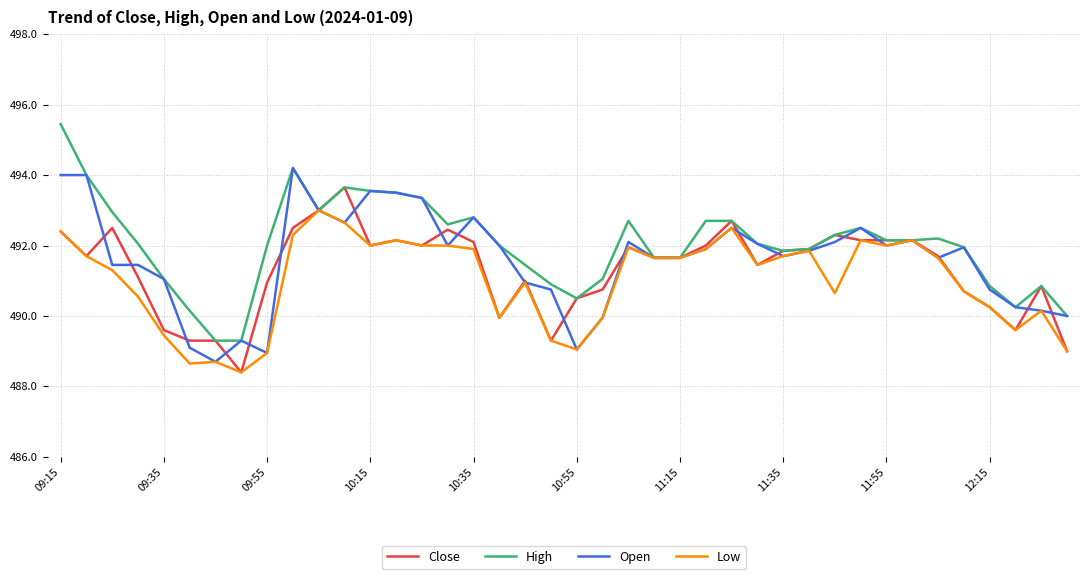

After their last crossing, which series has the higher values: Close or Open?

Open